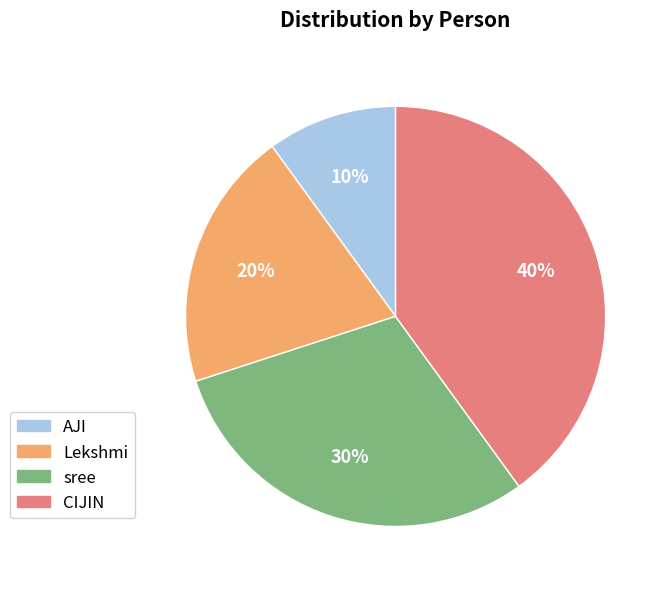

To the nearest percent, what portion does AJI represent?

10%